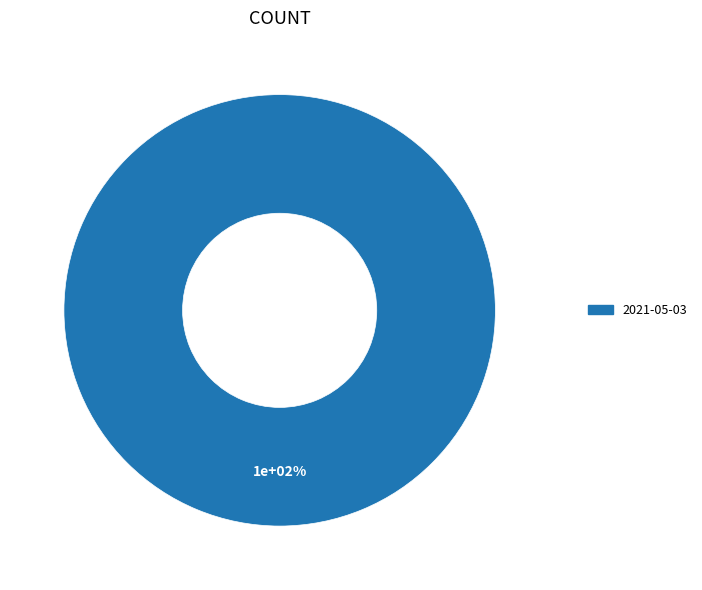

Is 2021-05-26 the majority of the pie?

No